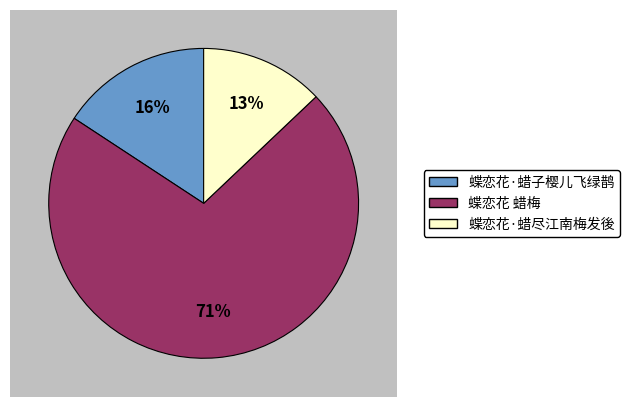

Count the number of slices in the pie.

3